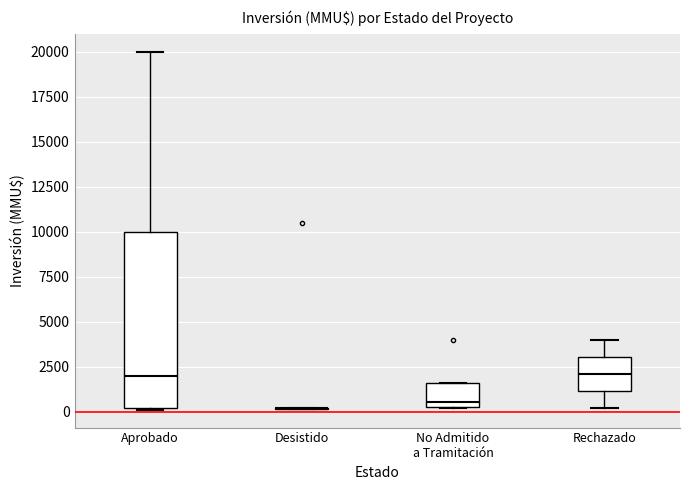

Where is the upper edge of the box for Aprobado on the y-axis? The values are not printed on the chart, so give them approximately, as read against the axis.

10000